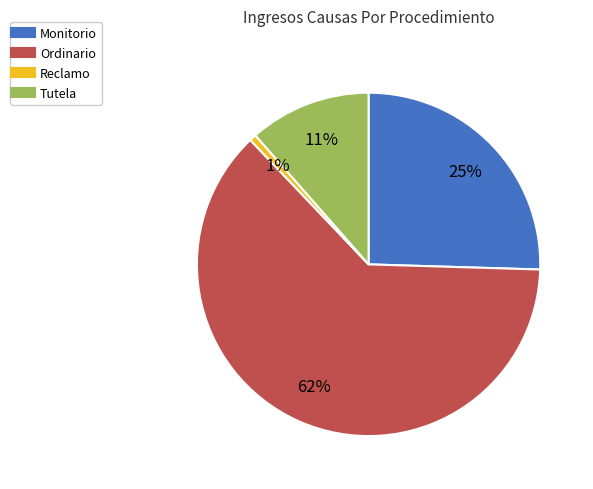

Which category accounts for the majority?

Ordinario